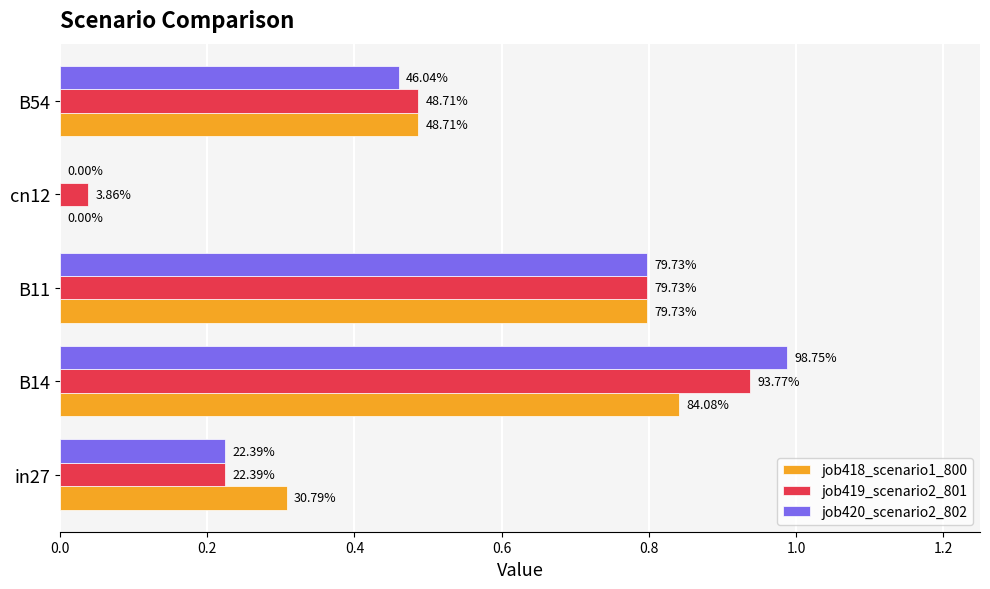

What are all the series names shown in the legend?

job418_scenario1_800, job419_scenario2_801, job420_scenario2_802